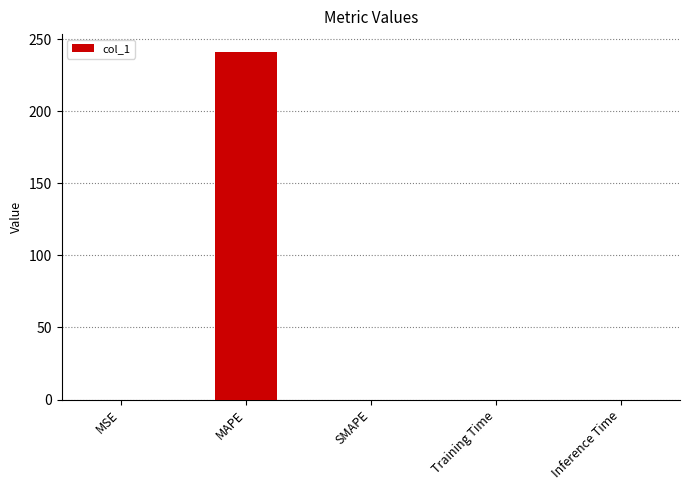

What is the maximum value shown in the chart?

241.5